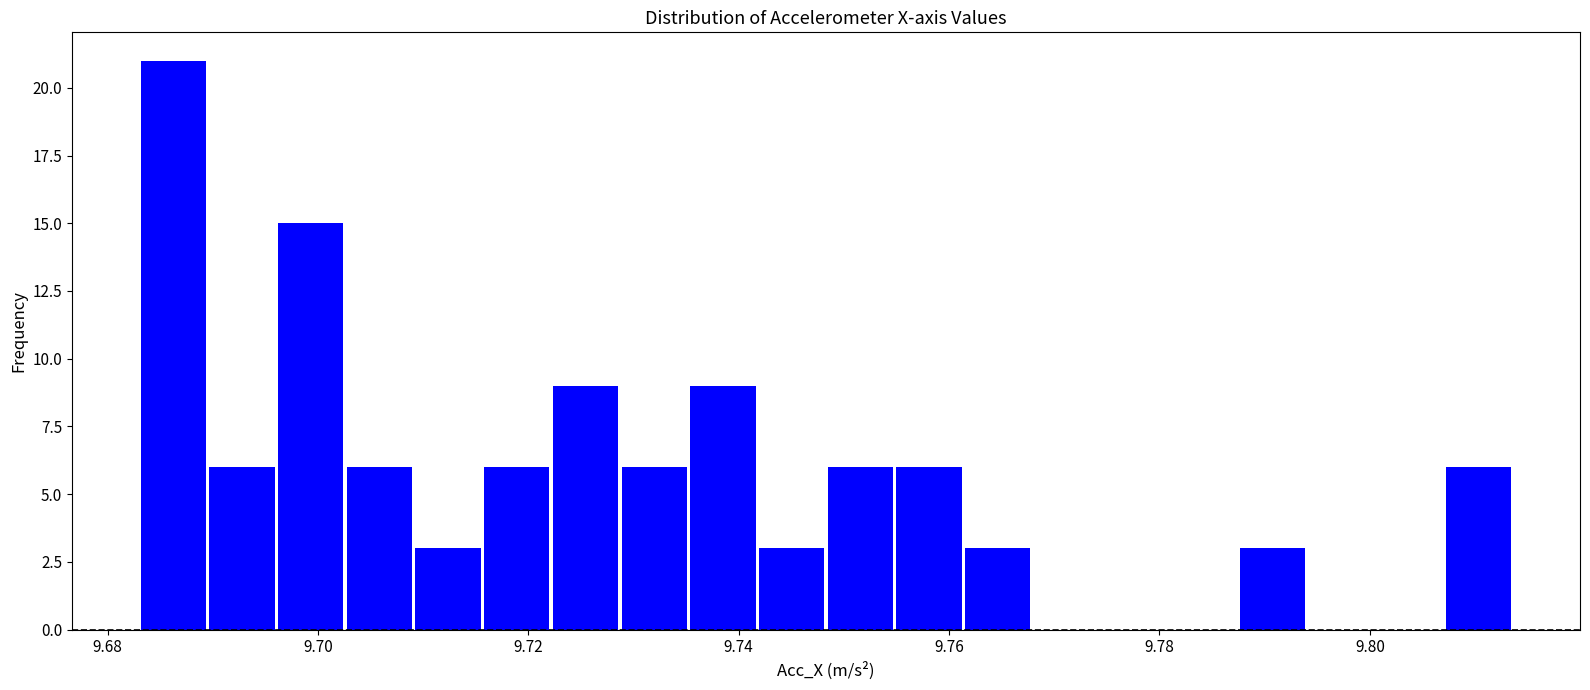

Around what value on the x-axis is the tallest bar? Give the approximate position of its centre, as read against the axis.

9.686